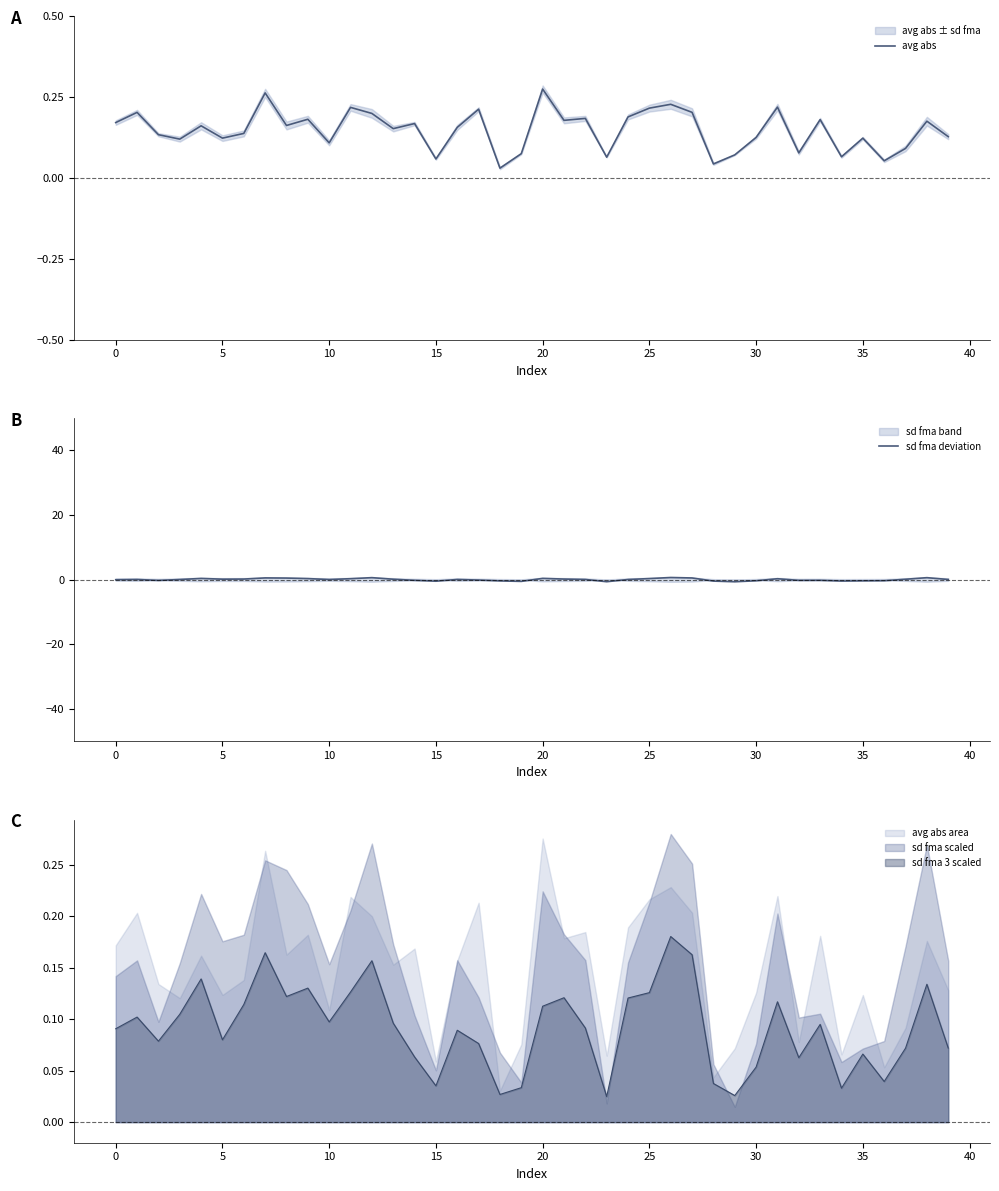

In sd fma deviation, how many points are higher than both neighbors (excluding endpoints)?

10